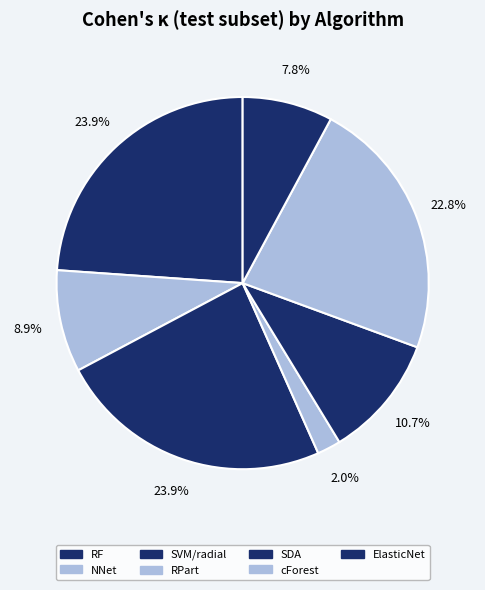

Rank the categories by value from lowest to highest.

RPart, ElasticNet, NNet, SDA, cForest, RF, SVM/radial